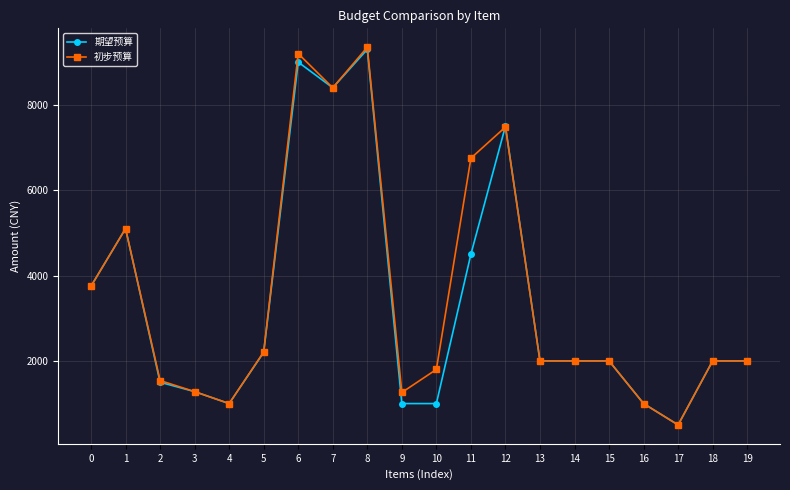

Is it true that 初步预算 equals 5100 at 1?

True